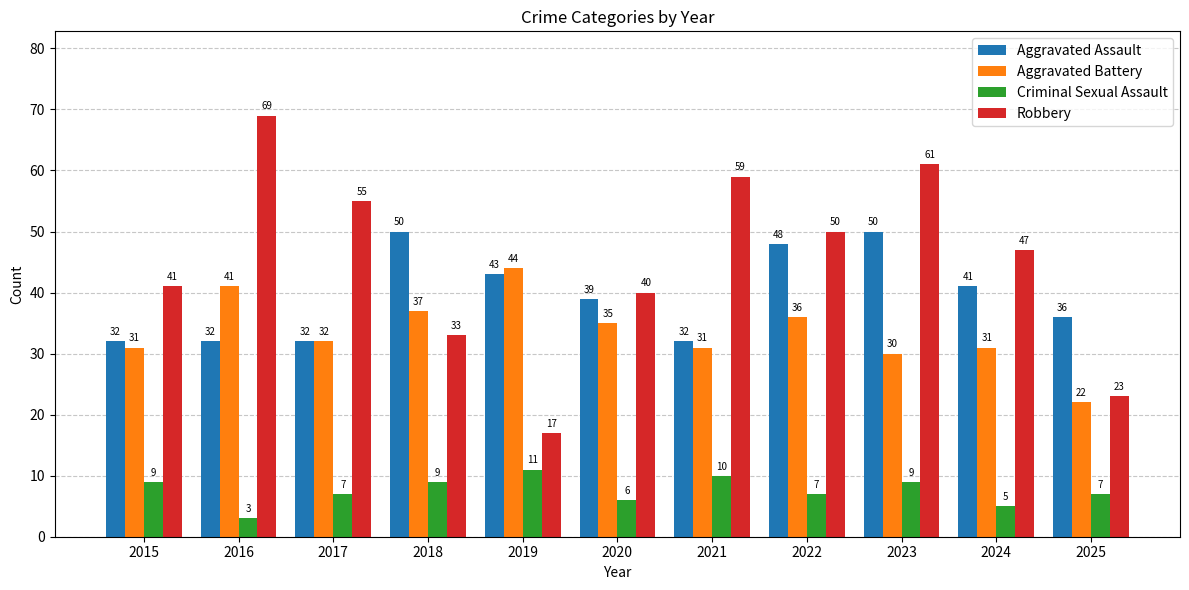

Reading left to right, what are all the values shown in this chart?

Aggravated Assault: 2015=32	2016=32	2017=32	2018=50	2019=43	2020=39	2021=32	2022=48	2023=50	2024=41	2025=36
Aggravated Battery: 2015=31	2016=41	2017=32	2018=37	2019=44	2020=35	2021=31	2022=36	2023=30	2024=31	2025=22
Criminal Sexual Assault: 2015=9	2016=3	2017=7	2018=9	2019=11	2020=6	2021=10	2022=7	2023=9	2024=5	2025=7
Robbery: 2015=41	2016=69	2017=55	2018=33	2019=17	2020=40	2021=59	2022=50	2023=61	2024=47	2025=23